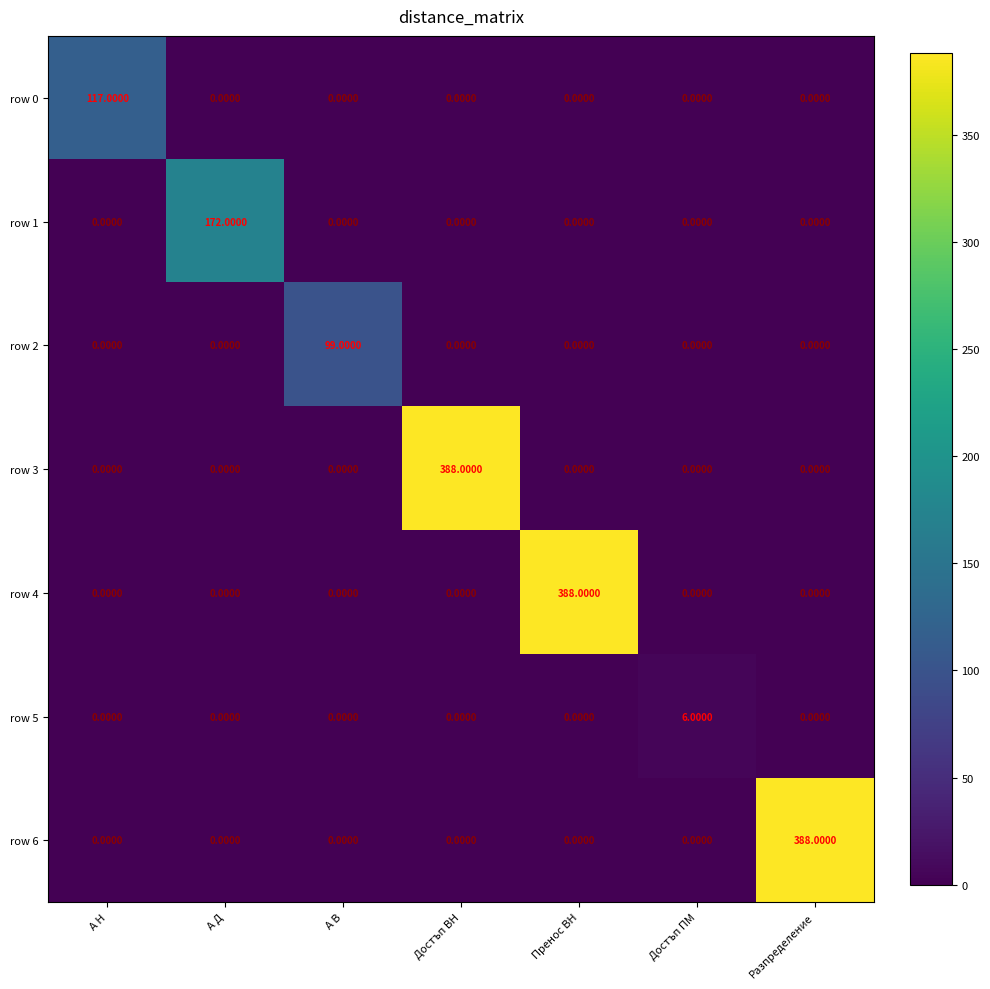

What is the total value across all series at Достъп ПМ?

6